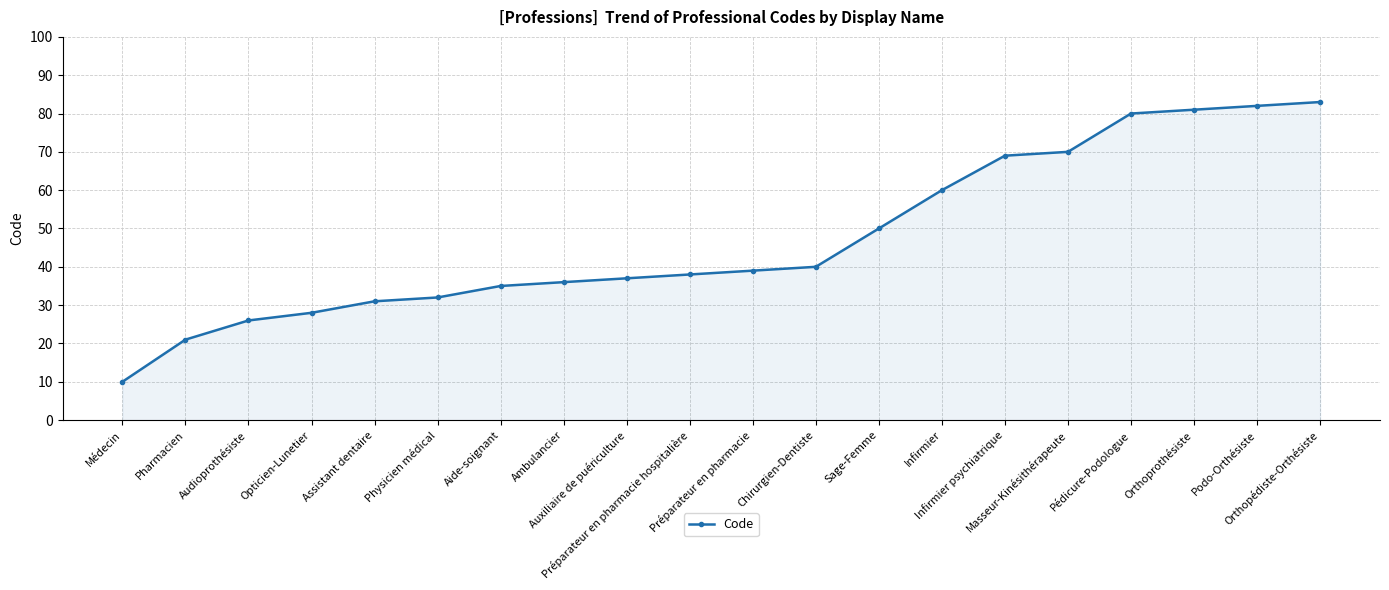

Rank the categories by value from highest to lowest.

Orthopédiste-Orthésiste, Podo-Orthésiste, Orthoprothésiste, Pédicure-Podologue, Masseur-Kinésithérapeute, Infirmier psychiatrique, Infirmier, Sage-Femme, Chirurgien-Dentiste, Préparateur en pharmacie, Préparateur en pharmacie hospitalière, Auxiliaire de puériculture, Ambulancier, Aide-soignant, Physicien médical, Assistant dentaire, Opticien-Lunetier, Audioprothésiste, Pharmacien, Médecin